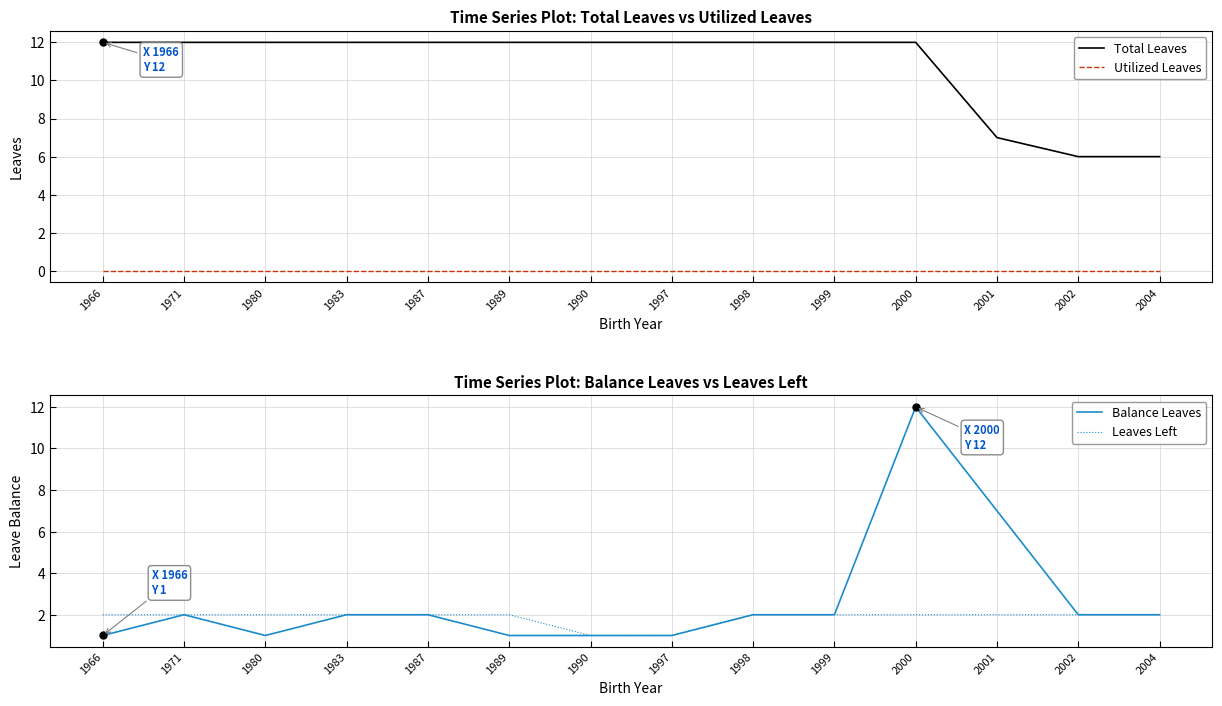

Reading left to right, transcribe all the data shown in this chart.

Total Leaves: 12	12	12	12	12	12	12	12	12	12	12	7	6	6
Utilized Leaves: 0	0	0	0	0	0	0	0	0	0	0	0	0	0
Balance Leaves: 1	2	1	2	2	1	1	1	2	2	12	7	2	2
Leaves Left: 2	2	2	2	2	2	1	1	2	2	2	2	2	2